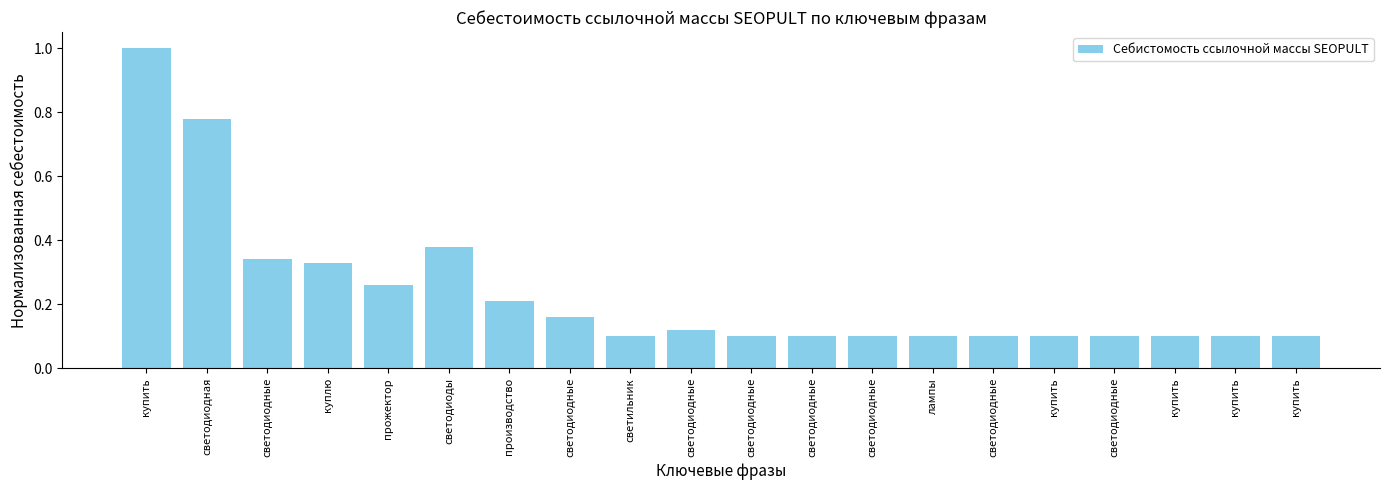

Which label corresponds to the smallest value in the chart?

светильник